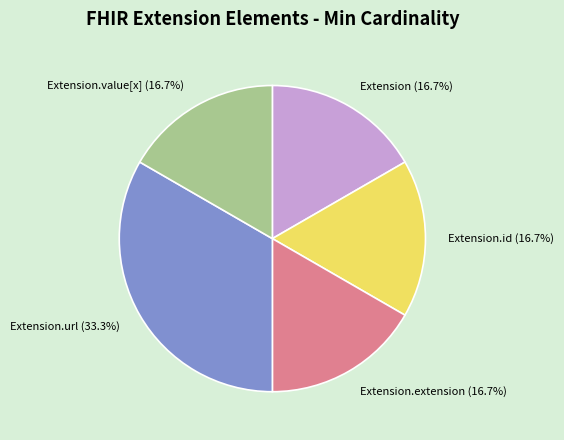

Count the number of slices in the pie.

5